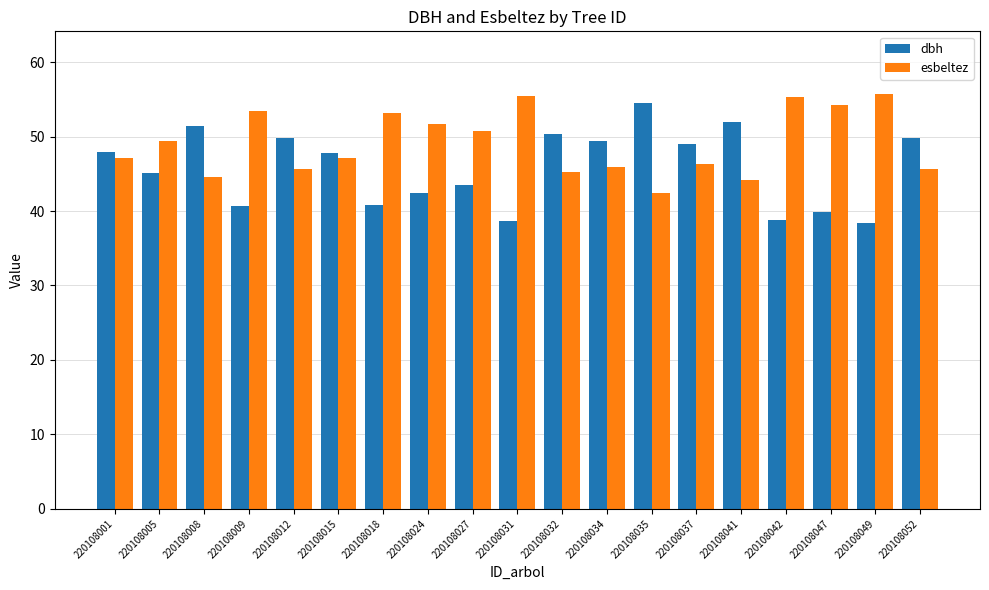

What is the difference between the maximum and minimum values in the esbeltez series?

13.4